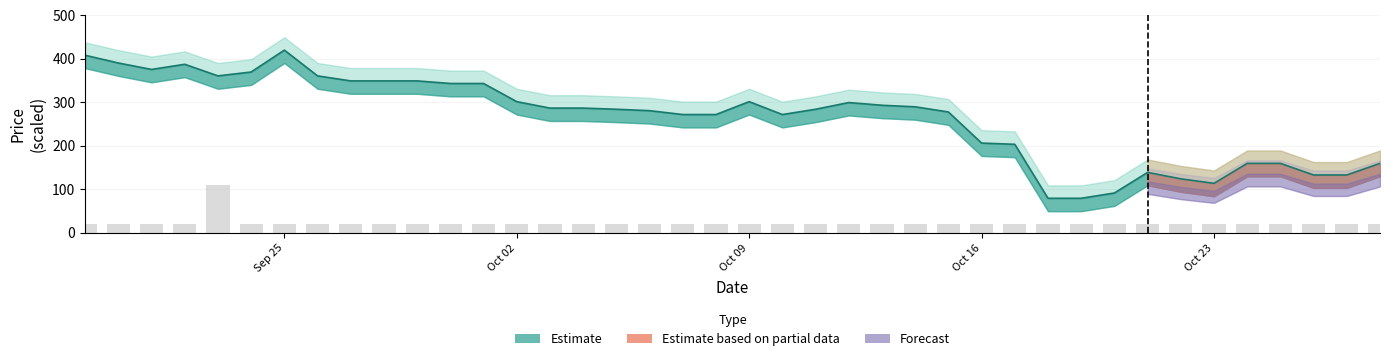

What is the approximate value of Price at 2023-10-26?

133.3